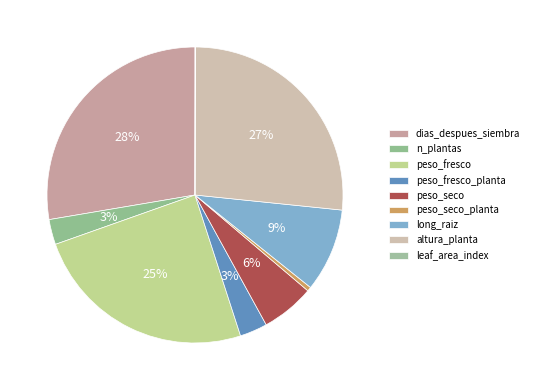

Which has a higher value, peso_fresco or altura_planta?

altura_planta